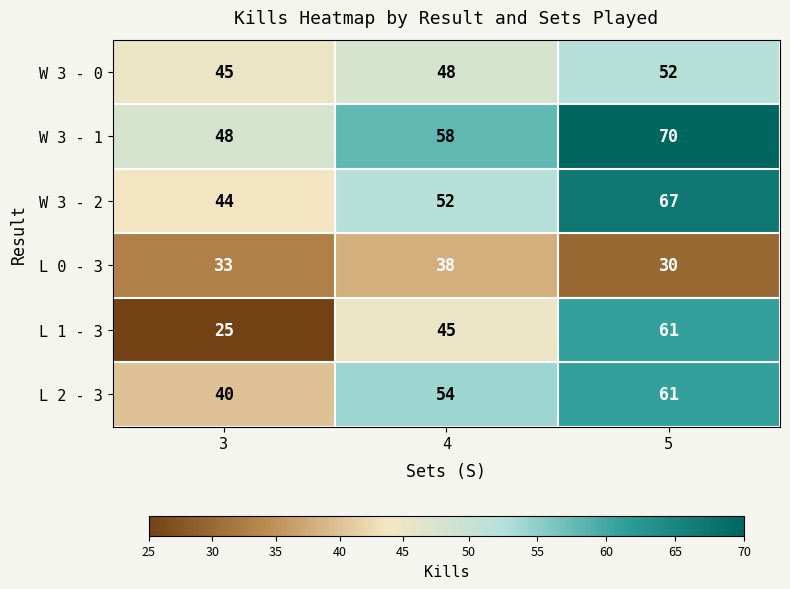

What is the lowest value of the L 0 - 3 series?

30